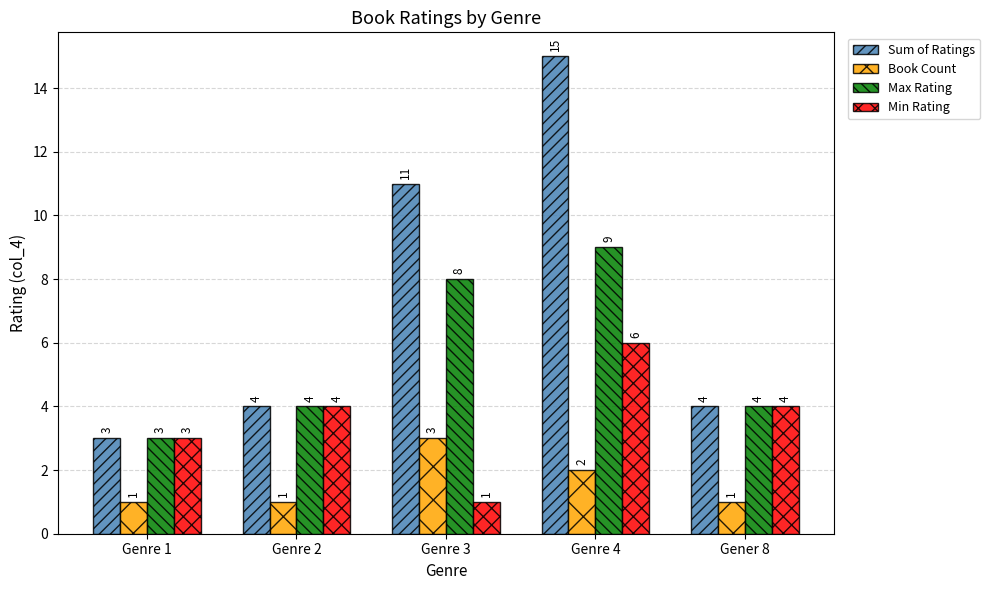

Rank the series by their average value, from lowest to highest.

Book Count, Min Rating, Max Rating, Sum of Ratings